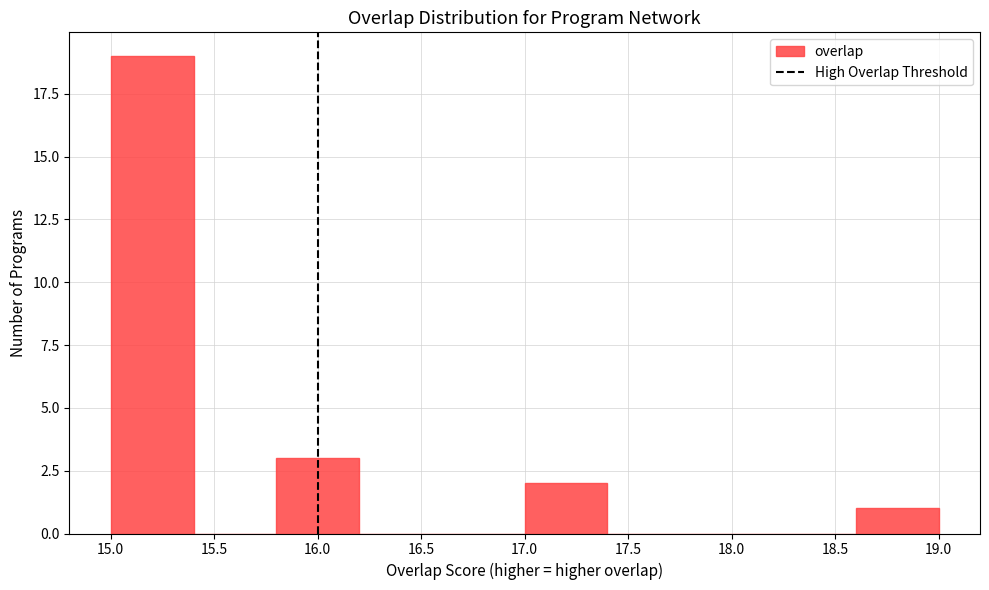

Reading left to right, list every bar in this chart as the range it spans on the x-axis followed by its height. The values are not printed on the chart, so give them approximately, as read against the axis.

15.0 to 15.4: 19
15.4 to 15.8: 0
15.8 to 16.2: 3
16.2 to 16.6: 0
16.6 to 17.0: 0
17.0 to 17.4: 2
17.4 to 17.8: 0
17.8 to 18.2: 0
18.2 to 18.6: 0
18.6 to 19.0: 1